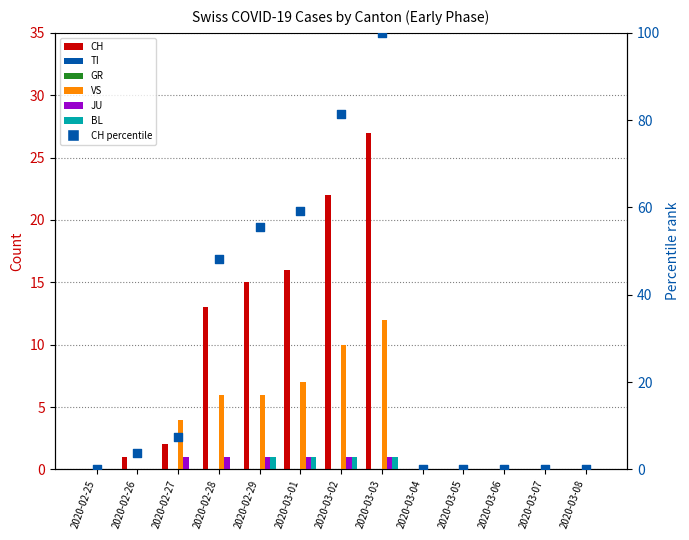

At which category is the sum across all series the highest?

2020-03-03